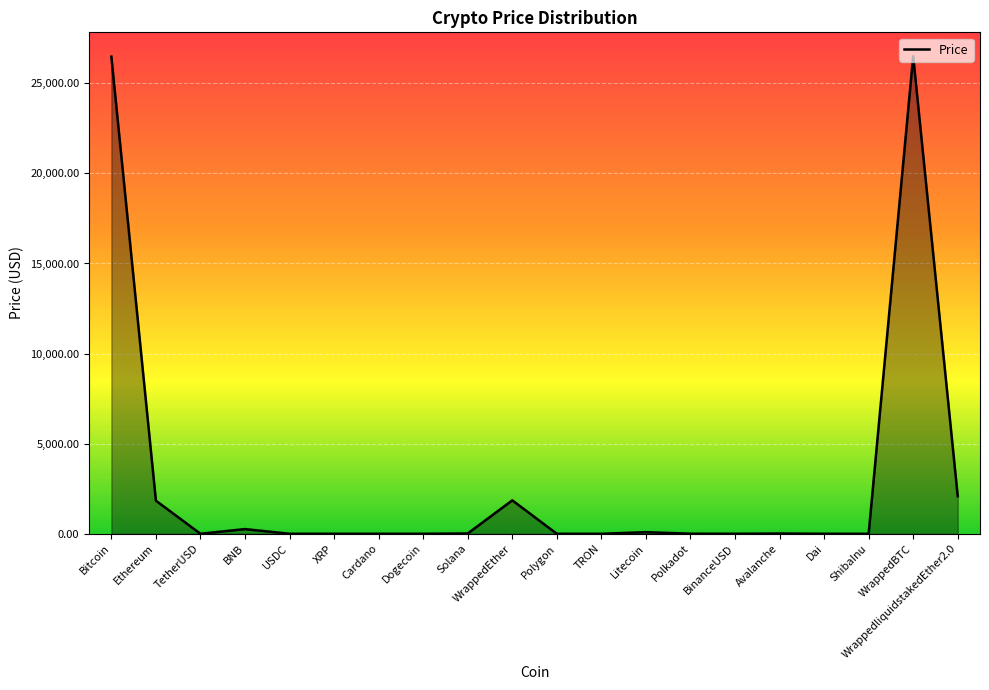

At which category does the data reach its first local valley?

TetherUSD